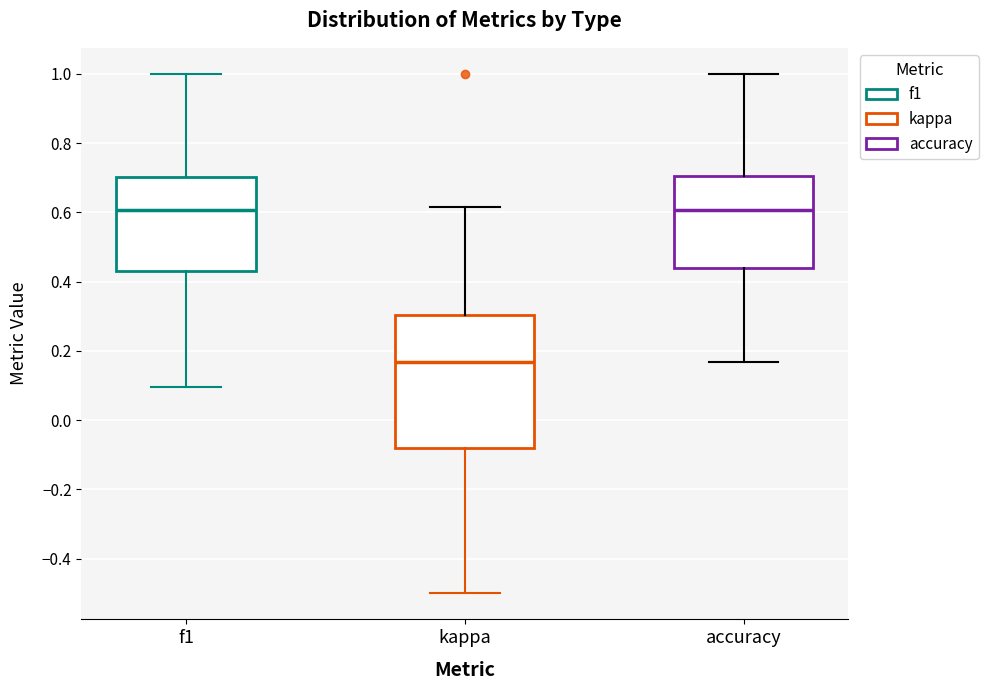

Reading left to right, transcribe this box plot: for each box, give where its median line is, the range the box spans, and where its two whiskers end, as read against the y-axis. The values are not printed on the chart, so give them approximately, as read against the axis.

f1: median 0.60, box 0.42 to 0.70, whiskers 0.10 to 1.00
kappa: median 0.16, box -0.08 to 0.30, whiskers -0.50 to 0.62
accuracy: median 0.60, box 0.44 to 0.70, whiskers 0.16 to 1.00